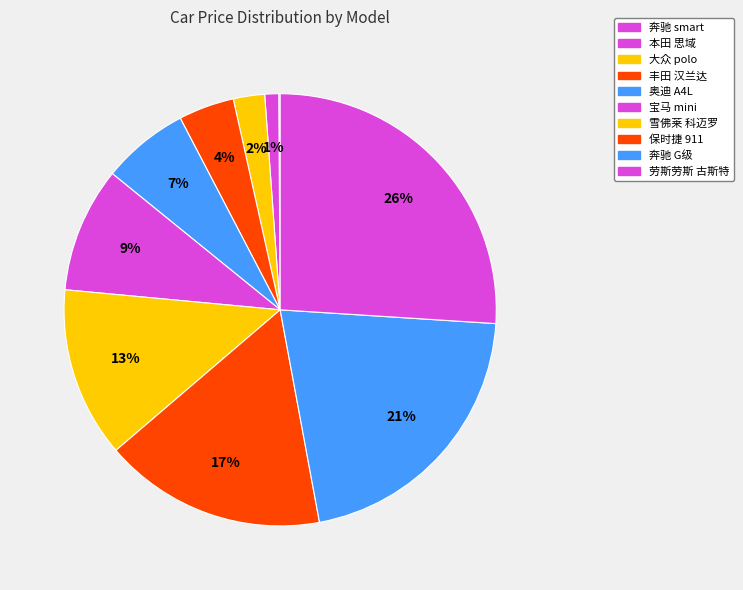

How many slices are in this pie chart?

10